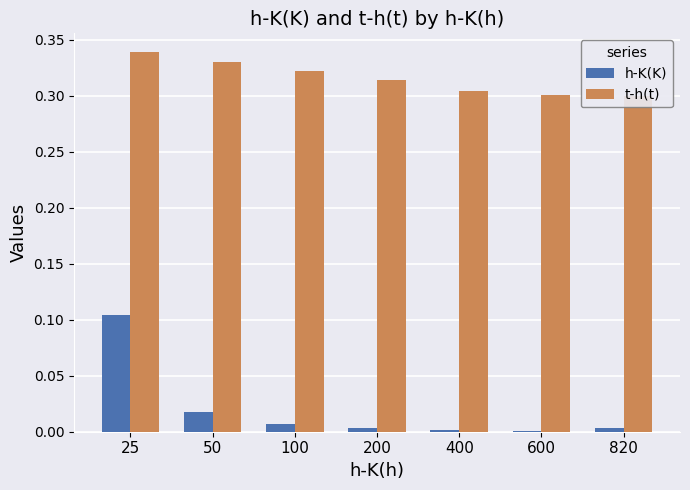

Reading left to right, transcribe all the data shown in this chart.

h-K(K): 25=0.1	50=0.0	100=0.0	200=0.0	400=0.0	600=0.0	820=0.0
t-h(t): 25=0.3	50=0.3	100=0.3	200=0.3	400=0.3	600=0.3	820=0.3